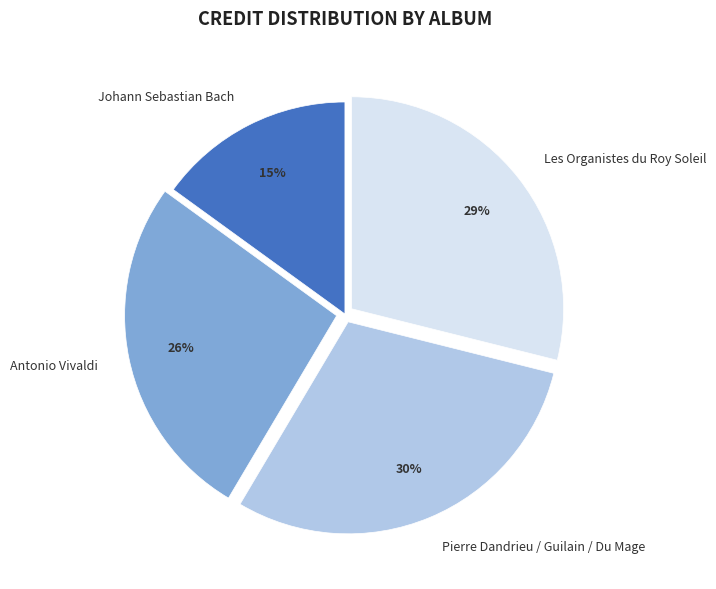

Combined, do Pierre Dandrieu / Guilain / Du Mage and Johann Sebastian Bach account for over 50%?

No